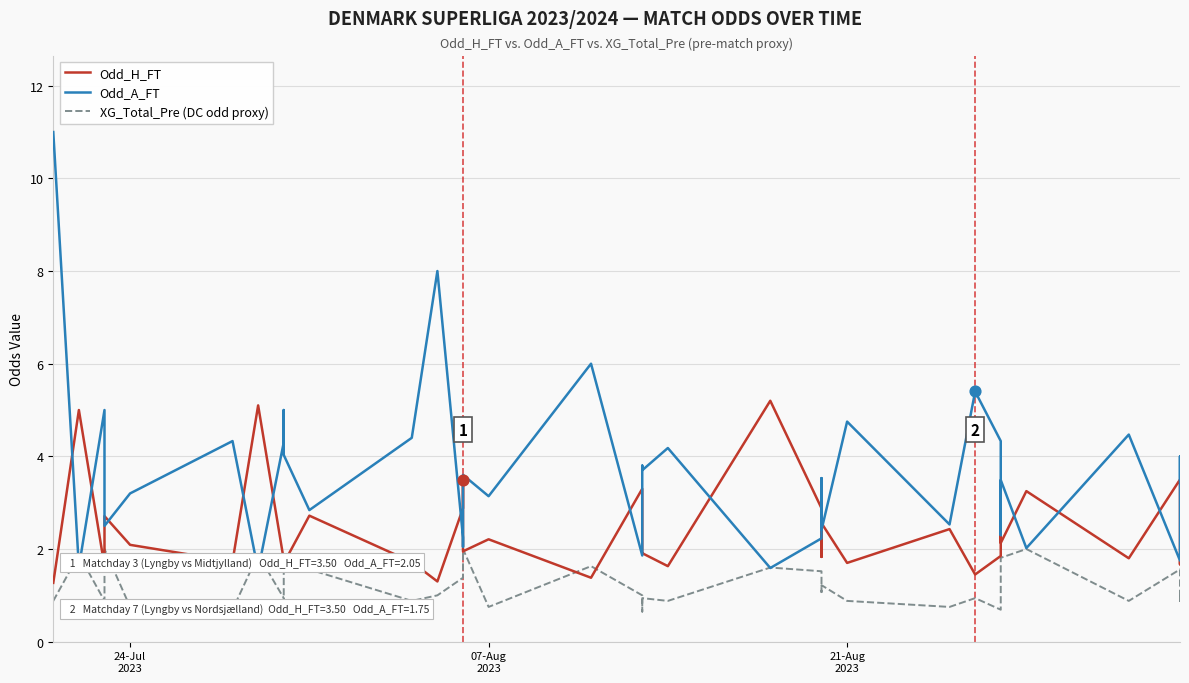

Which series has the widest spread of Y values?

Odd_A_FT